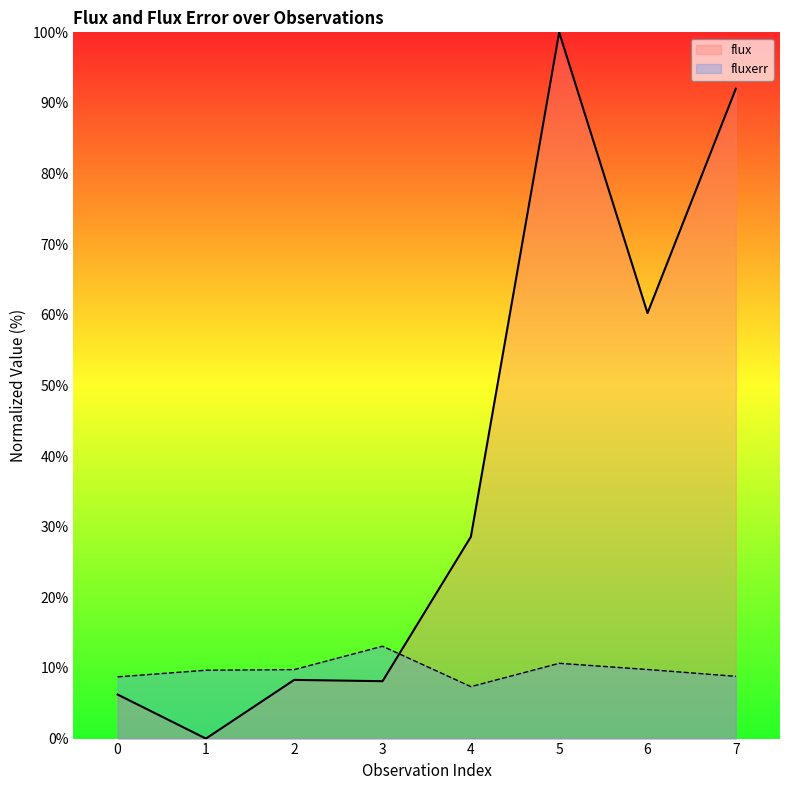

What is the sum of all fluxerr values?

77.9